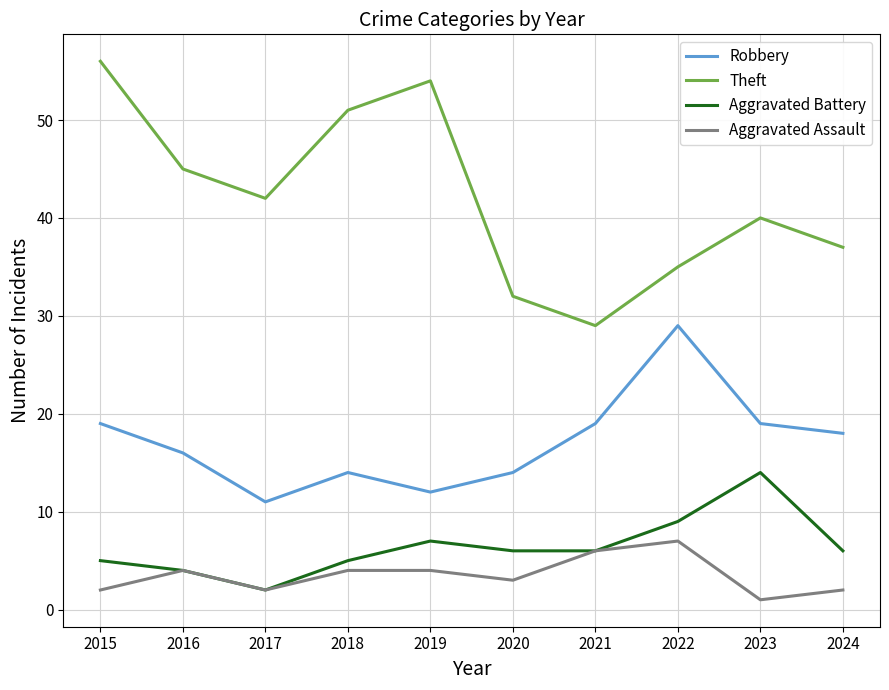

True or false: Robbery and Theft cross at least once.

False